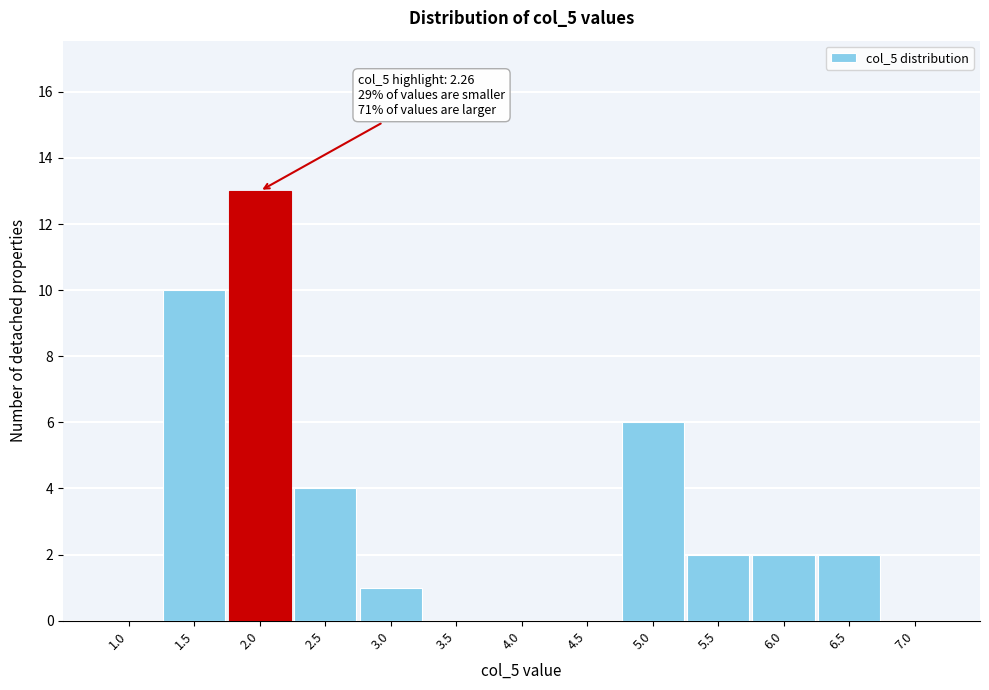

Reading left to right, list all the values displayed in this chart.

1.0=0	1.5=10	2.0=13	2.5=4	3.0=1	3.5=0	4.0=0	4.5=0	5.0=6	5.5=2	6.0=2	6.5=2	7.0=0